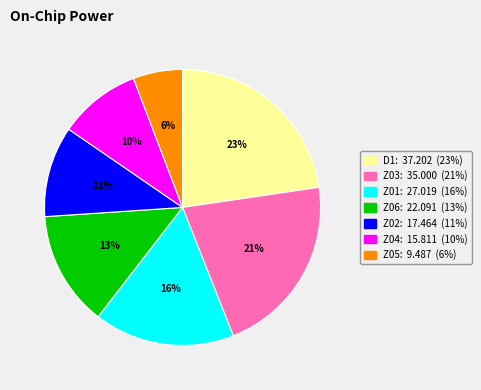

Count the number of slices in the pie.

7